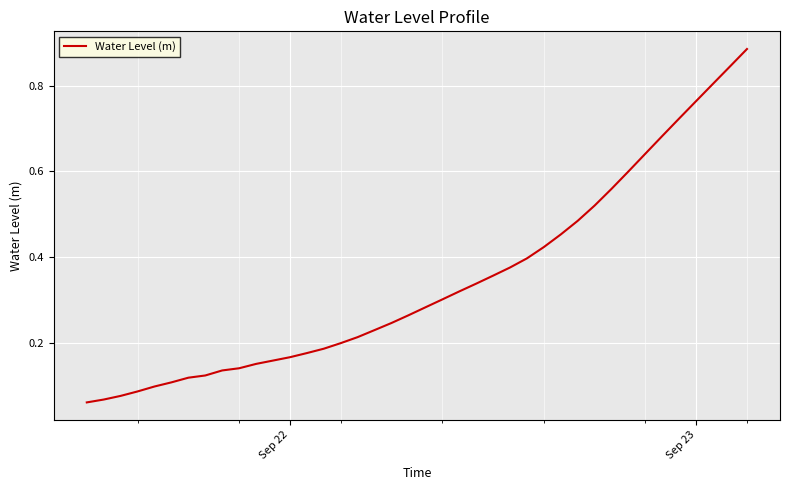

Does the chart display data point markers on the line(s)?

No